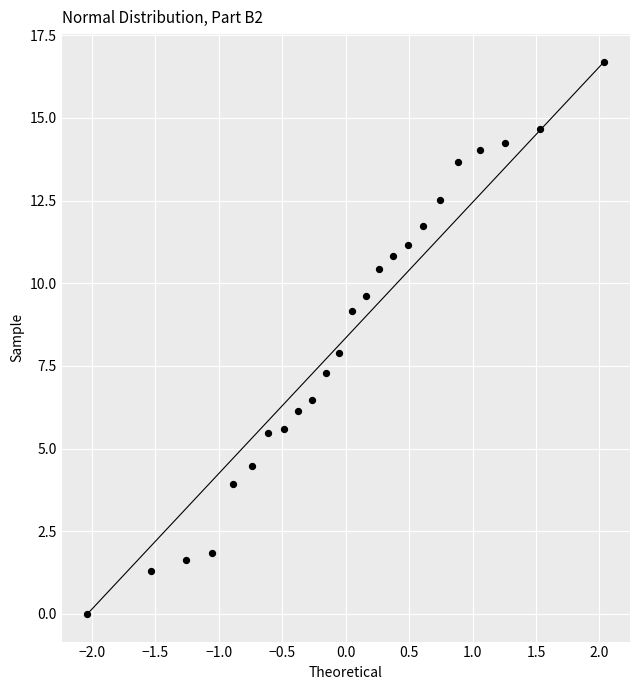

What is the range of Y values (max minus min)?

16.7